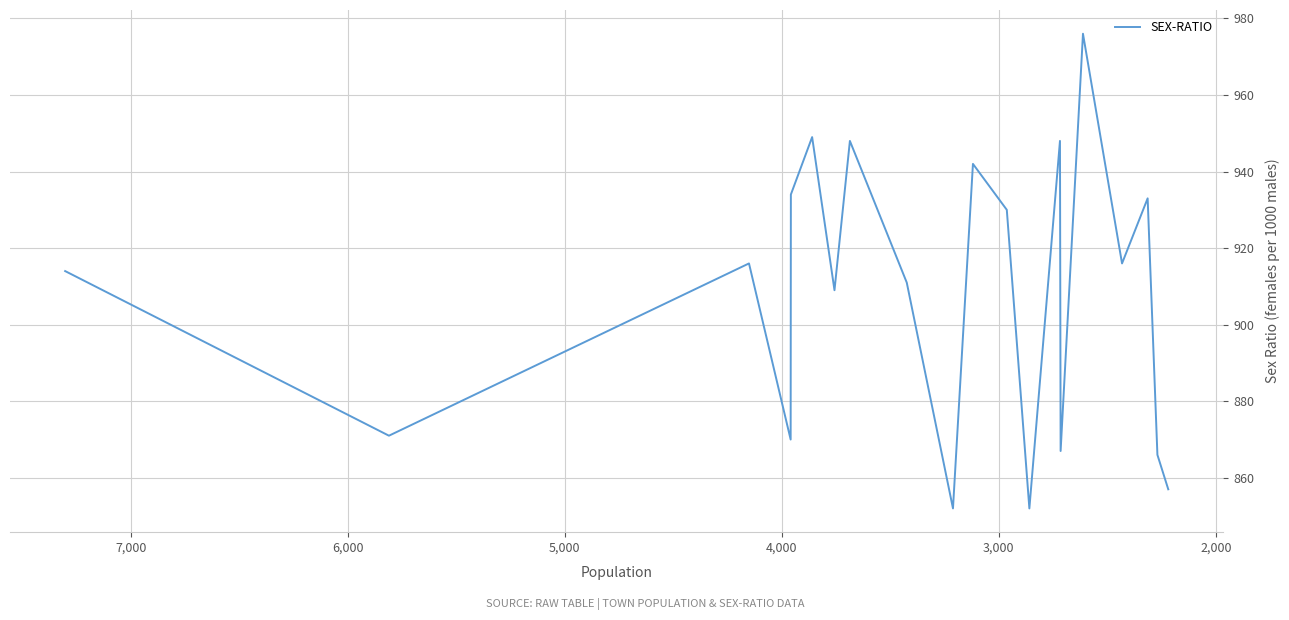

Is it true that the value at 10 is 1304?

False